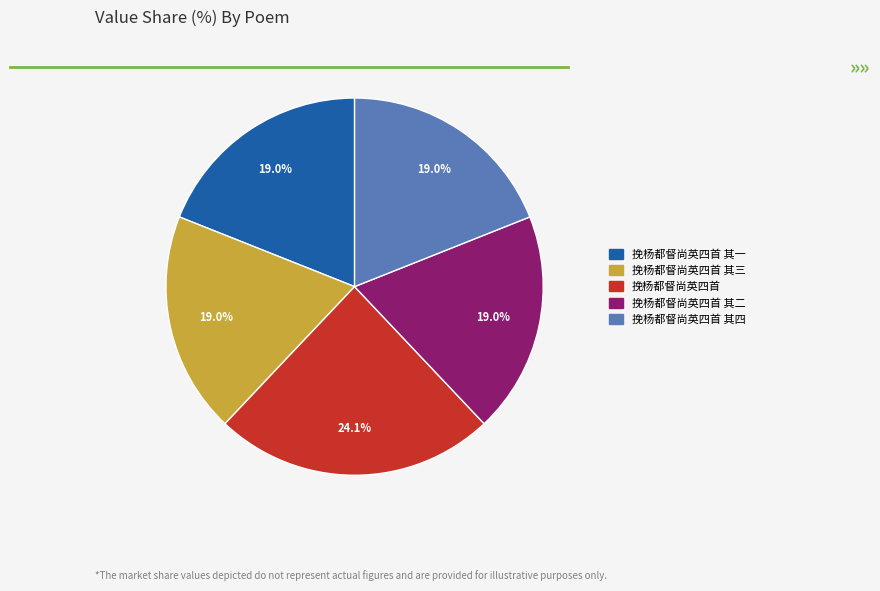

Does any single category account for the majority?

No